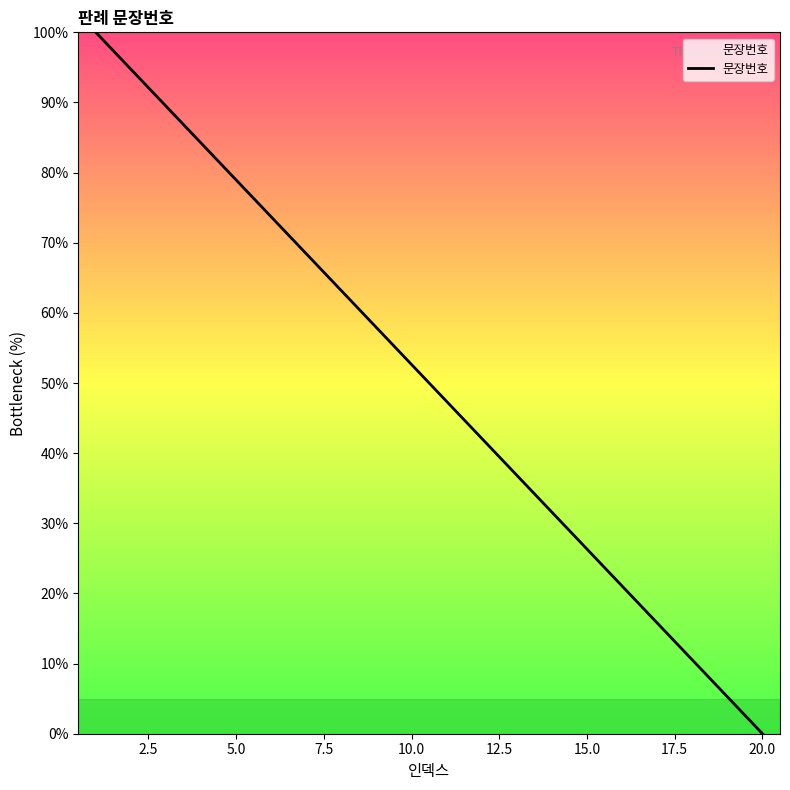

Does the chart display data point markers on the line(s)?

No